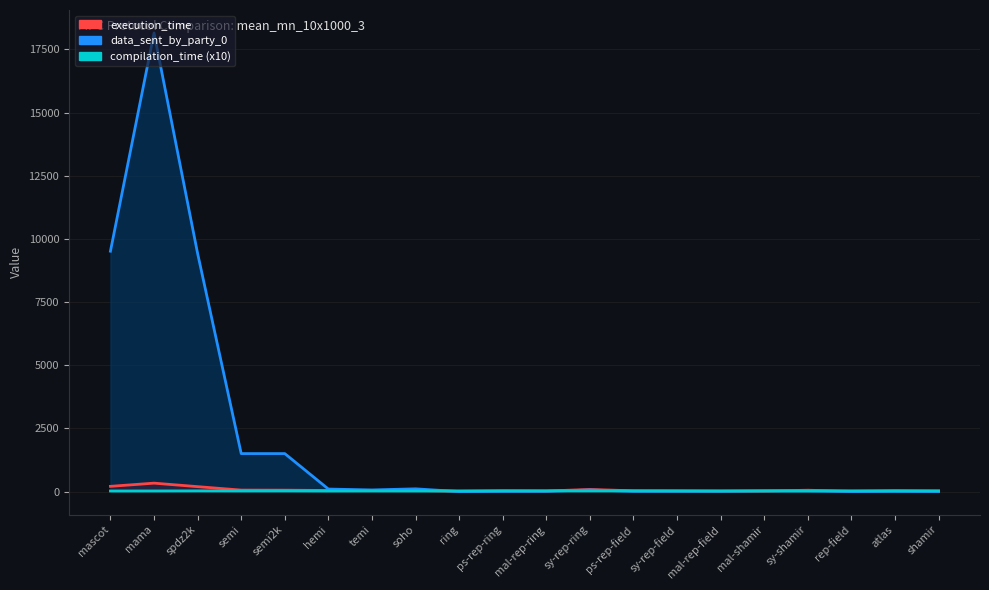

Reading right to left, transcribe all the data shown in this chart.

execution_time: shamir=23.8	atlas=39.7	rep-field=16.0	sy-shamir=55.6	mal-shamir=23.6	mal-rep-field=24.0	sy-rep-field=30.3	ps-rep-field=32.5	sy-rep-ring=86.2	mal-rep-ring=23.7	ps-rep-ring=33.9	ring=17.2	soho=44.4	temi=40.8	hemi=45.9	semi2k=57.9	semi=61.1	spdz2k=197.4	mama=336.1	mascot=209.5
compilation_time: shamir=29.7	atlas=26.6	rep-field=29.7	sy-shamir=25.8	mal-shamir=24.9	mal-rep-field=23.8	sy-rep-field=26.5	ps-rep-field=29.6	sy-rep-ring=29.3	mal-rep-ring=30.6	ps-rep-ring=29.8	ring=26.2	soho=26.4	temi=27.7	hemi=25.4	semi2k=29.3	semi=27.8	spdz2k=30.4	mama=27.4	mascot=26.2
data_sent_by_party_0: shamir=5.8	atlas=11.9	rep-field=4.1	sy-shamir=32.6	mal-shamir=34.4	mal-rep-field=16.7	sy-rep-field=15.8	ps-rep-field=14.3	sy-rep-ring=65.4	mal-rep-ring=14.7	ps-rep-ring=12.3	ring=2.7	soho=111.1	temi=66.7	hemi=102.2	semi2k=1505.6	semi=1505.6	spdz2k=9423.7	mama=18150.2	mascot=9513.9